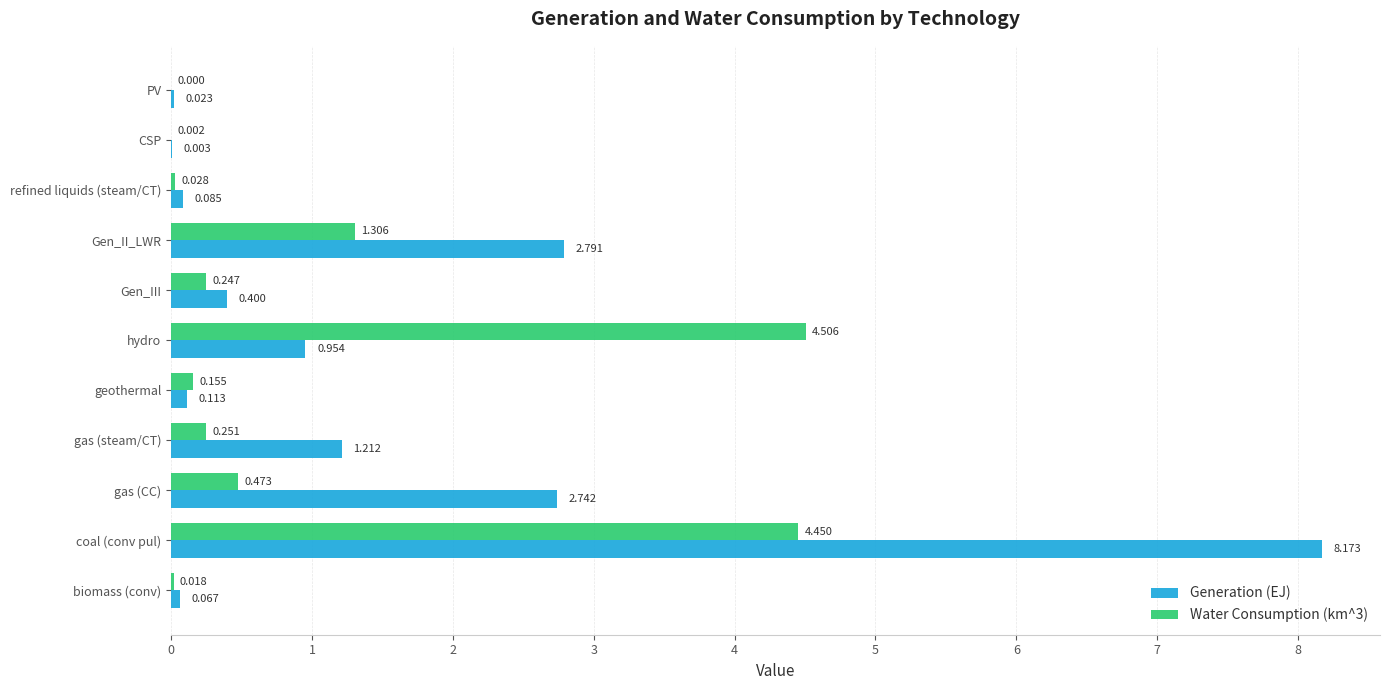

Is the value of Water Consumption (km^3) at PV greater than the value of Generation (EJ) at PV?

No